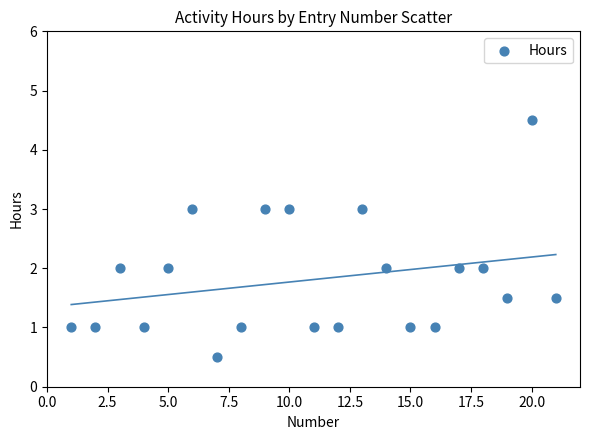

What is the range of X values (max minus min)?

20.0